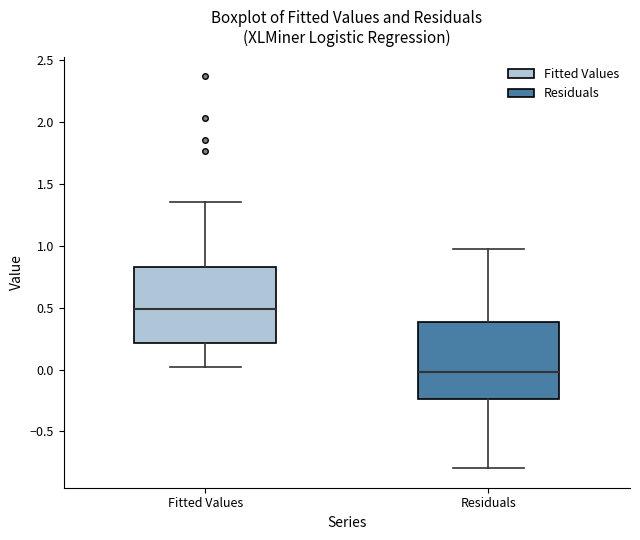

Where does the upper whisker of the box for Fitted Values end on the y-axis? The values are not printed on the chart, so give them approximately, as read against the axis.

1.35